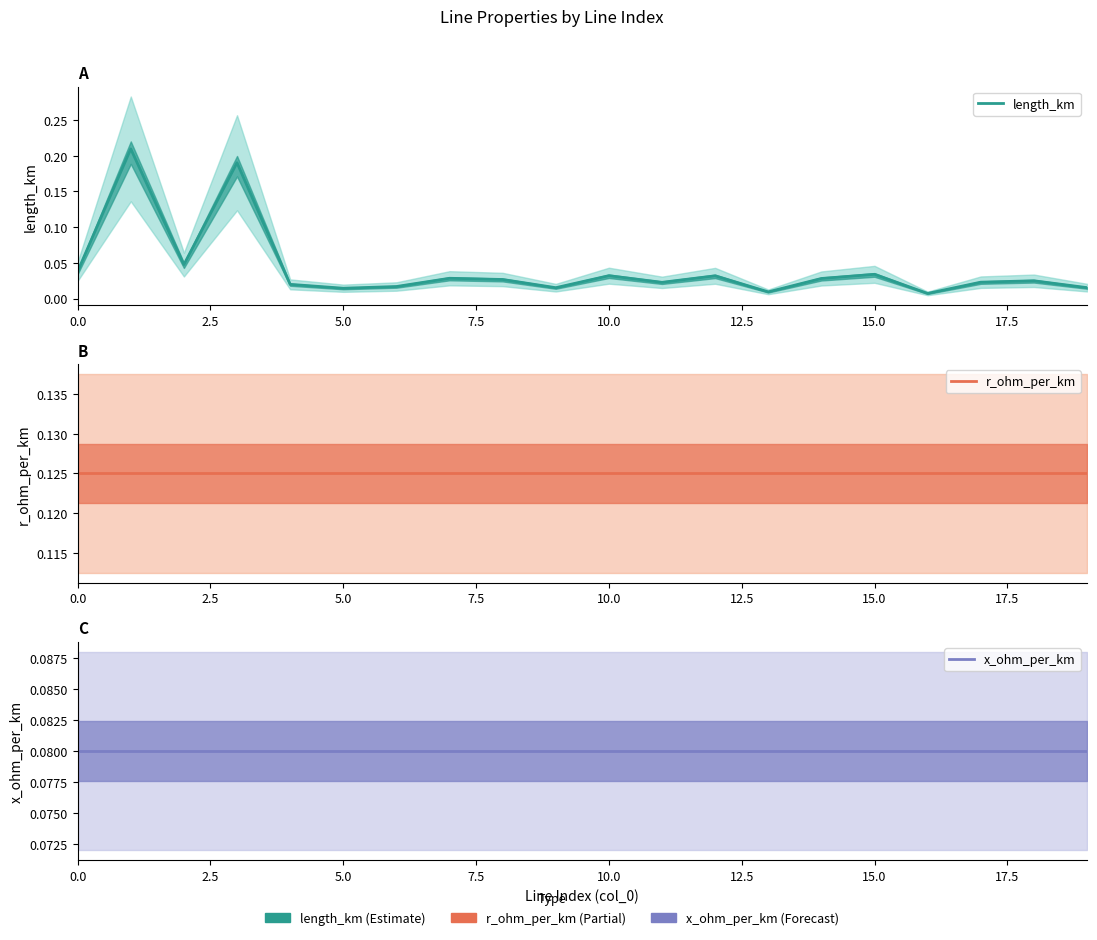

Which series has the widest spread of values?

length_km